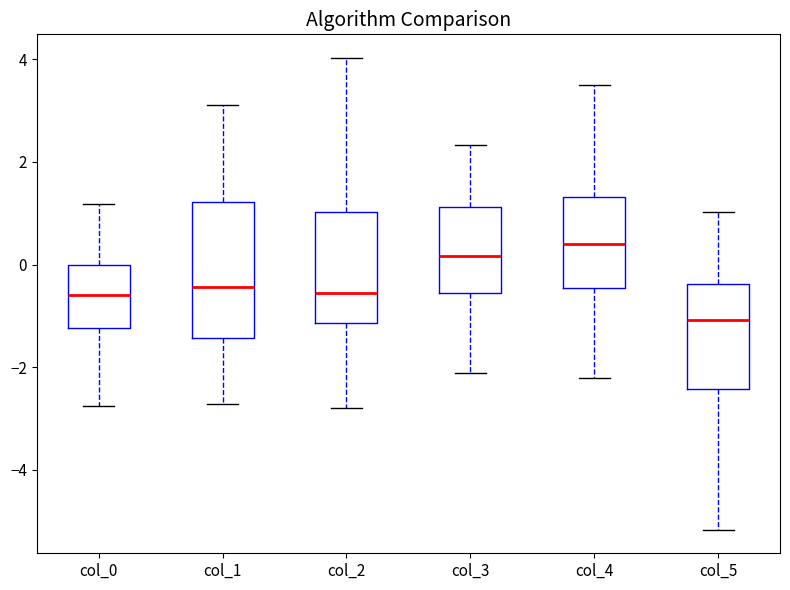

Reading left to right, transcribe this box plot: for each box, give where its median line is, the range the box spans, and where its two whiskers end, as read against the y-axis. The values are not printed on the chart, so give them approximately, as read against the axis.

col_0: median -0.6, box -1.2 to 0.0, whiskers -2.8 to 1.2
col_1: median -0.4, box -1.4 to 1.2, whiskers -2.8 to 3.2
col_2: median -0.6, box -1.2 to 1.0, whiskers -2.8 to 4.0
col_3: median 0.2, box -0.6 to 1.2, whiskers -2.2 to 2.4
col_4: median 0.4, box -0.4 to 1.4, whiskers -2.2 to 3.6
col_5: median -1.0, box -2.4 to -0.4, whiskers -5.2 to 1.0